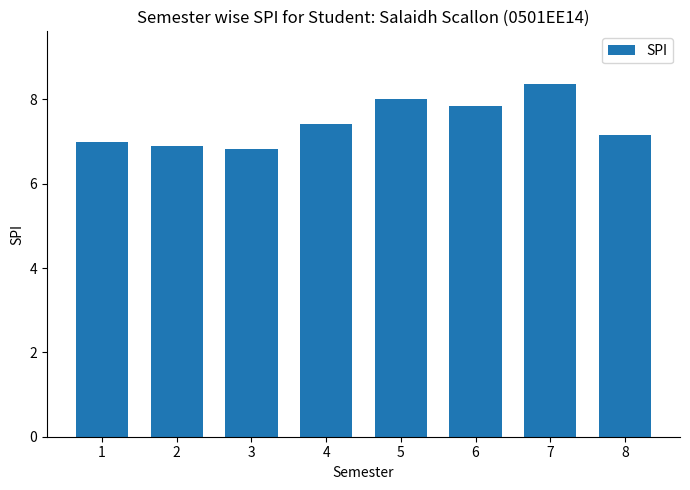

Is it true that the value at 2 is 6.9?

True